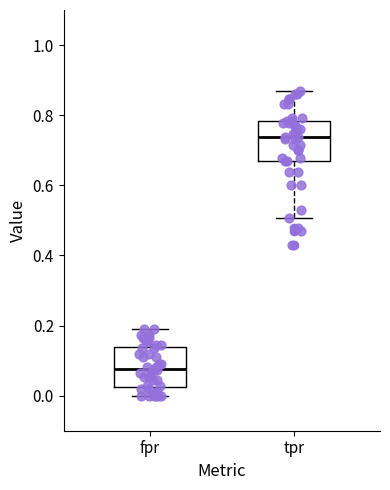

Reading left to right, read every box against the y-axis: the position of its median line, the range the box covers, and the ends of its whiskers. The values are not printed on the chart, so give them approximately, as read against the axis.

fpr: median 0.08, box 0.02 to 0.14, whiskers 0.00 to 0.20
tpr: median 0.74, box 0.66 to 0.78, whiskers 0.50 to 0.86